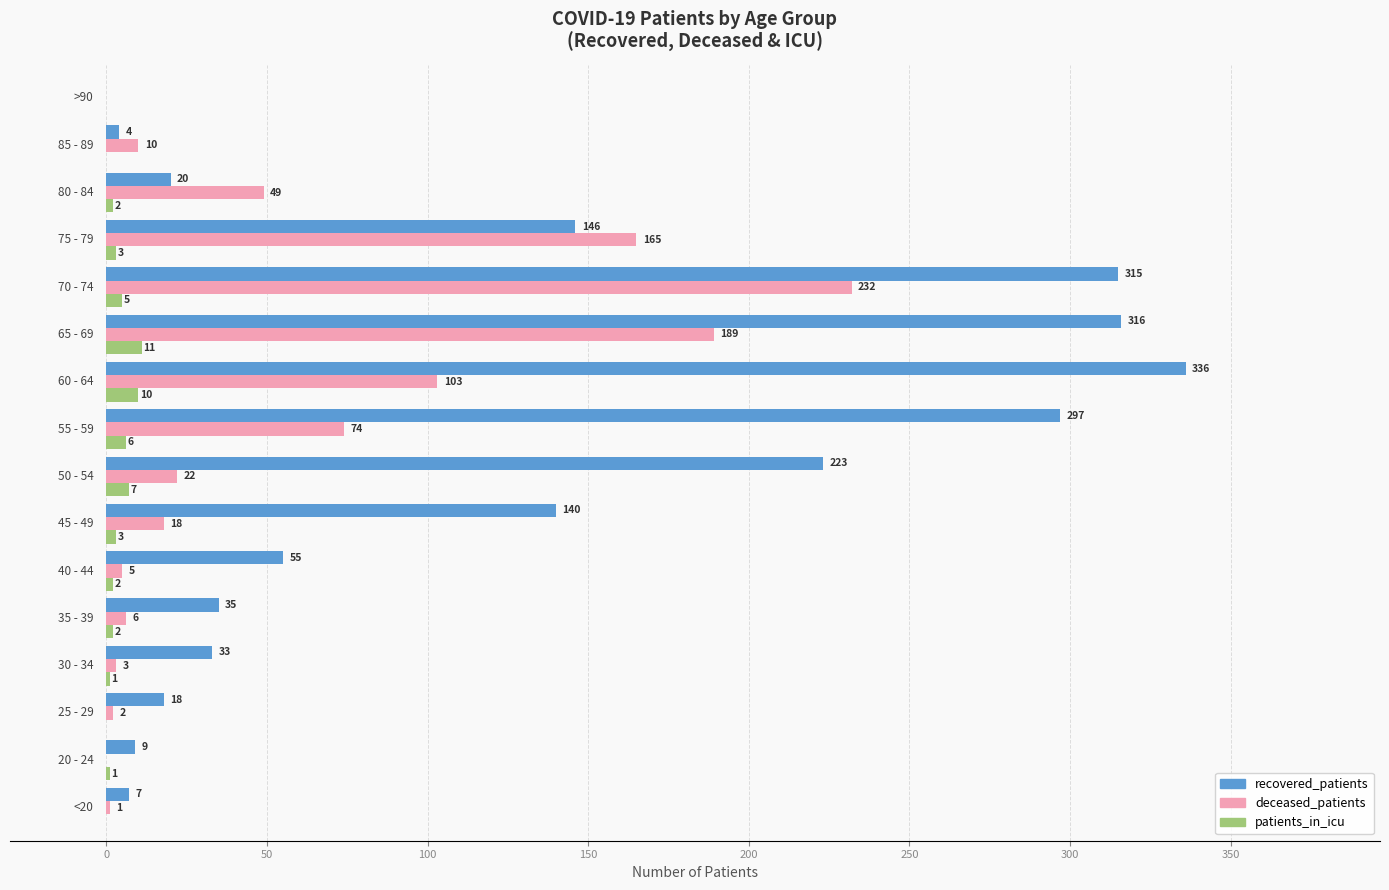

Which series has the largest total across all categories?

recovered_patients